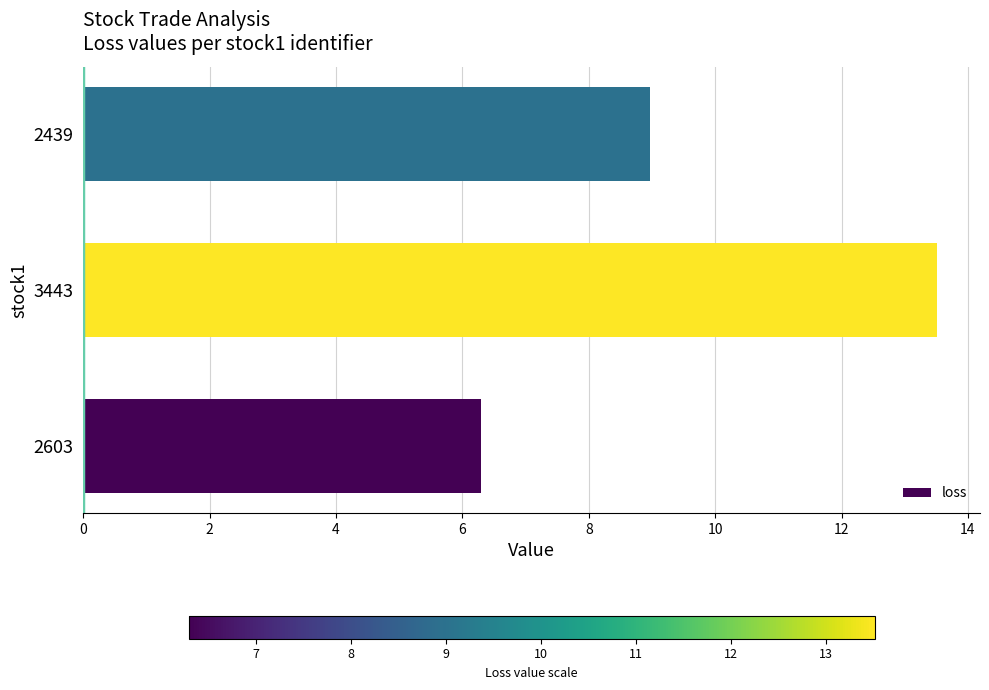

What is the approximate value at 3443?

13.5